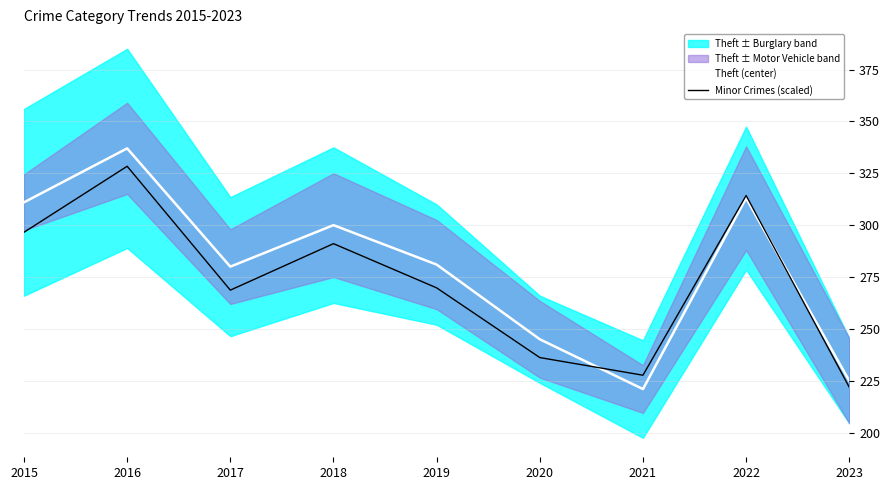

What is the value of the Minor Crimes (scaled) point at the 4th from the left?

291.1